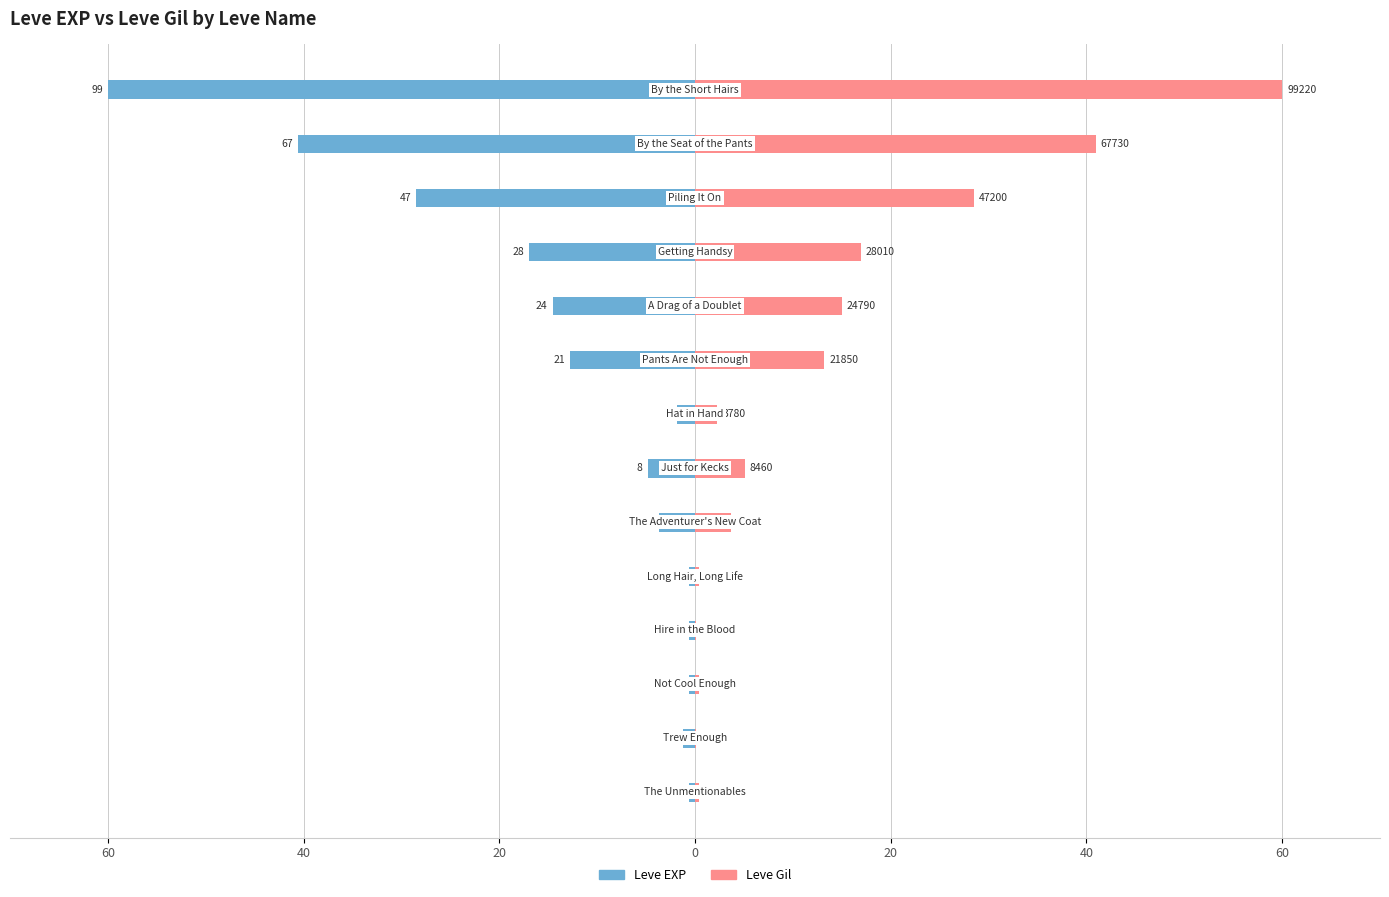

How many bars are there in each group?

2